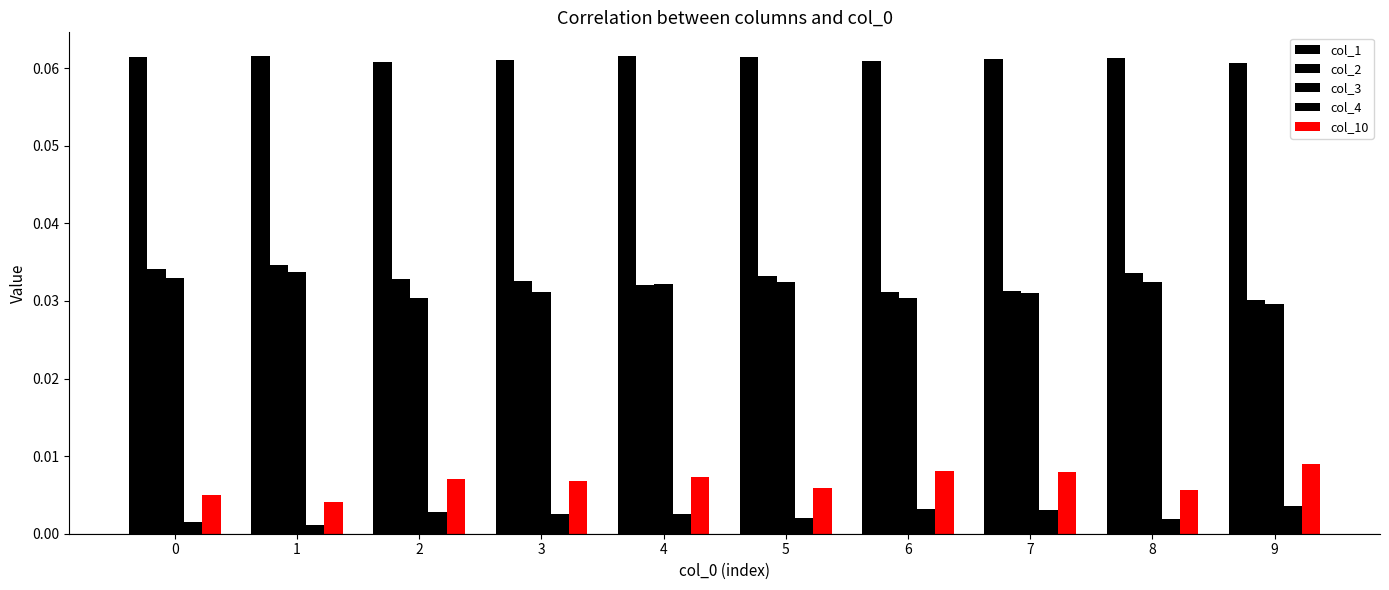

Which series changed the most between 6 and 8?

col_10